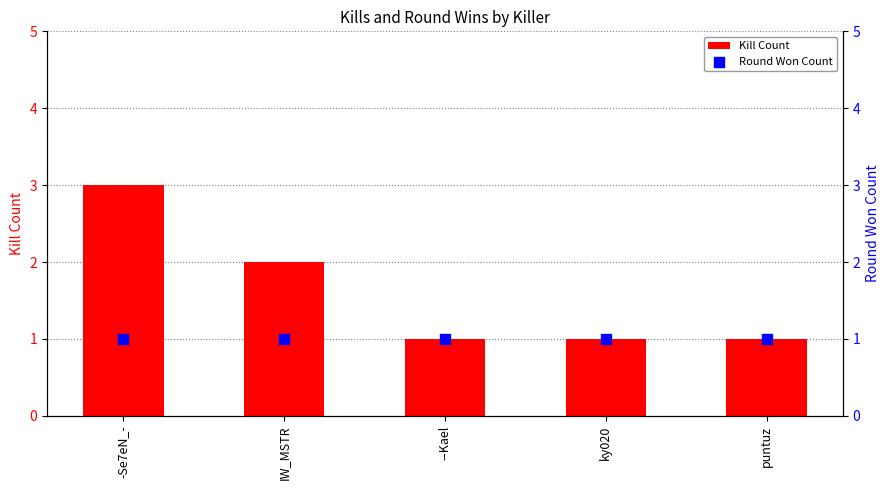

At which category is the sum across all series the highest?

-Se7eN_-